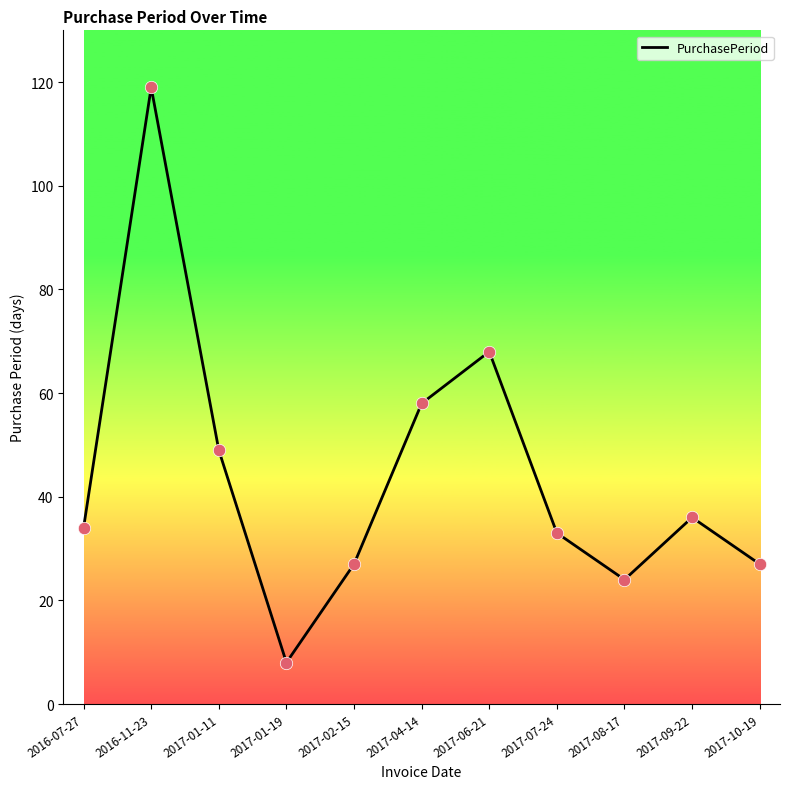

What is the change in value from 2016-11-23 to 2017-08-17?

-95